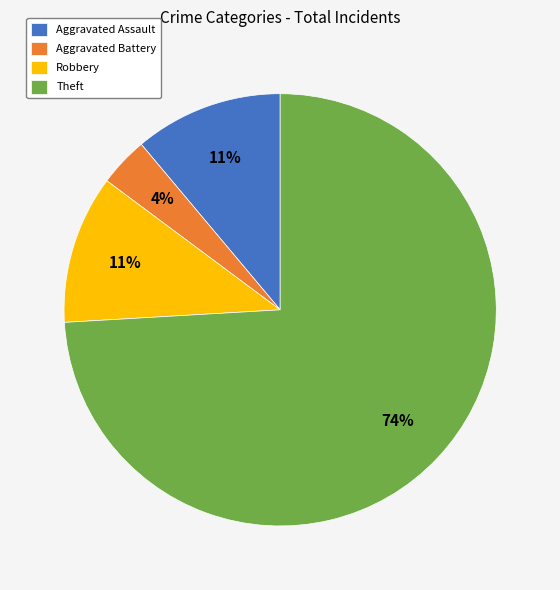

Do Theft and Aggravated Battery together represent more than half of the pie?

Yes